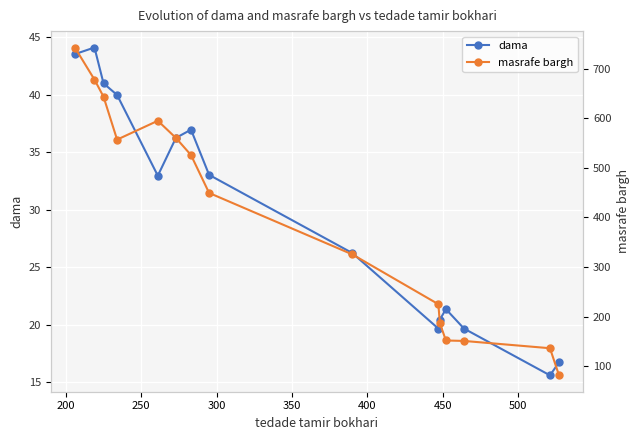

In dama, how many points are higher than both neighbors (excluding endpoints)?

3